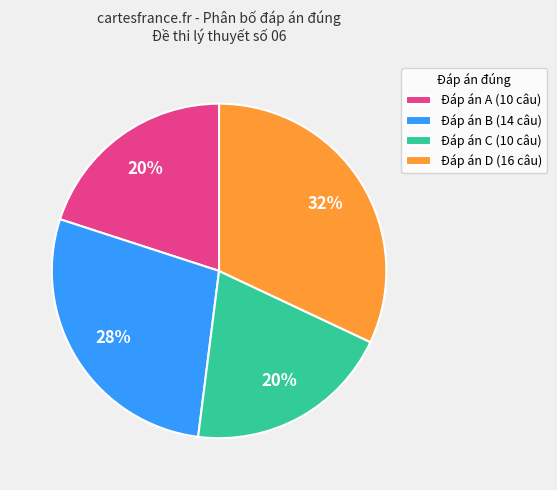

Does Đáp án A (10 câu) represent more than half of the total?

No